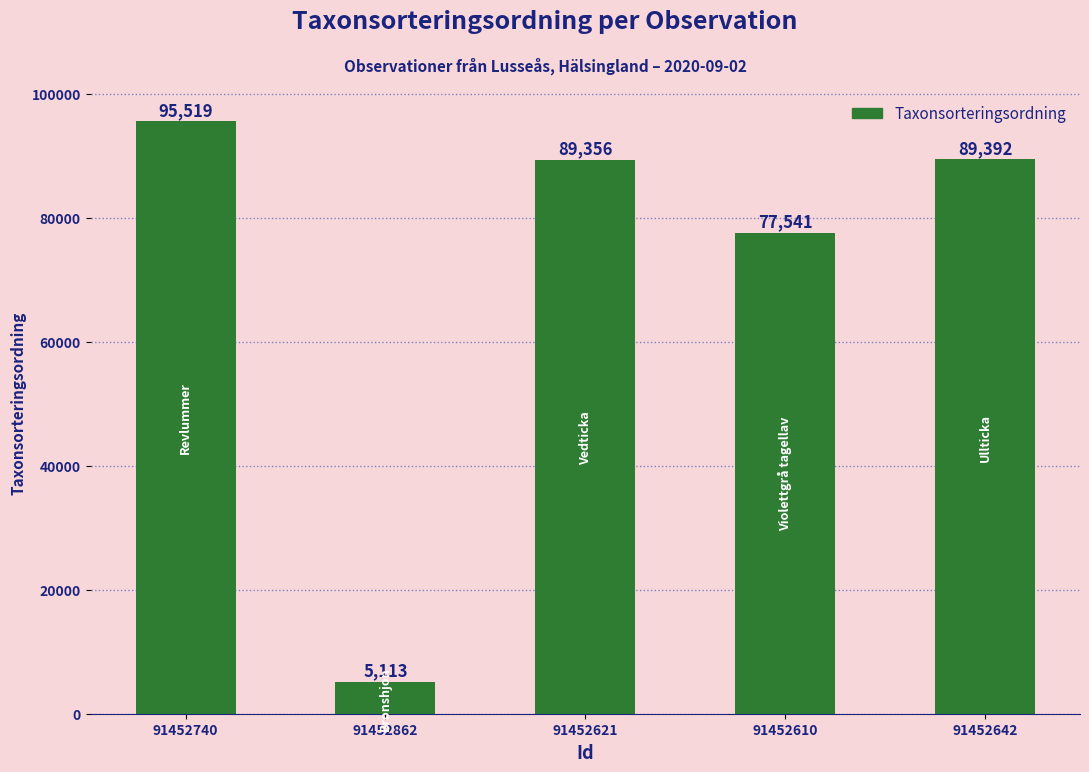

What is the difference between the maximum and minimum values?

90406